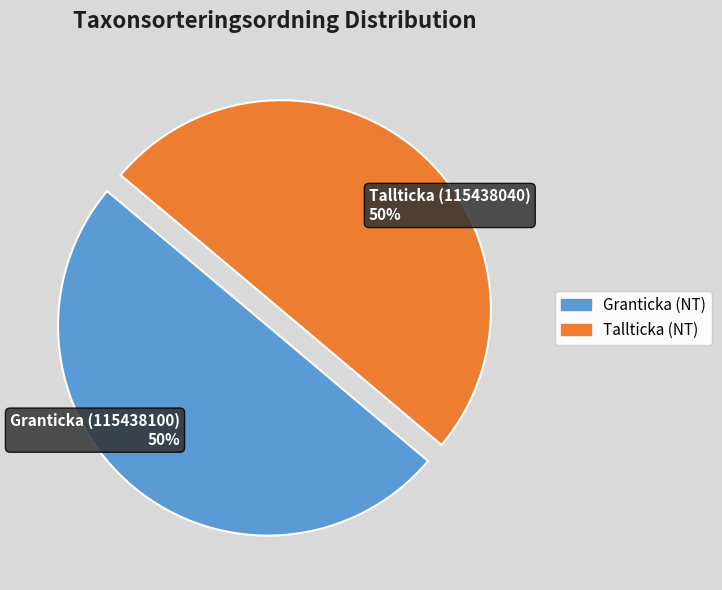

To the nearest percent, what is the average slice percentage?

50%